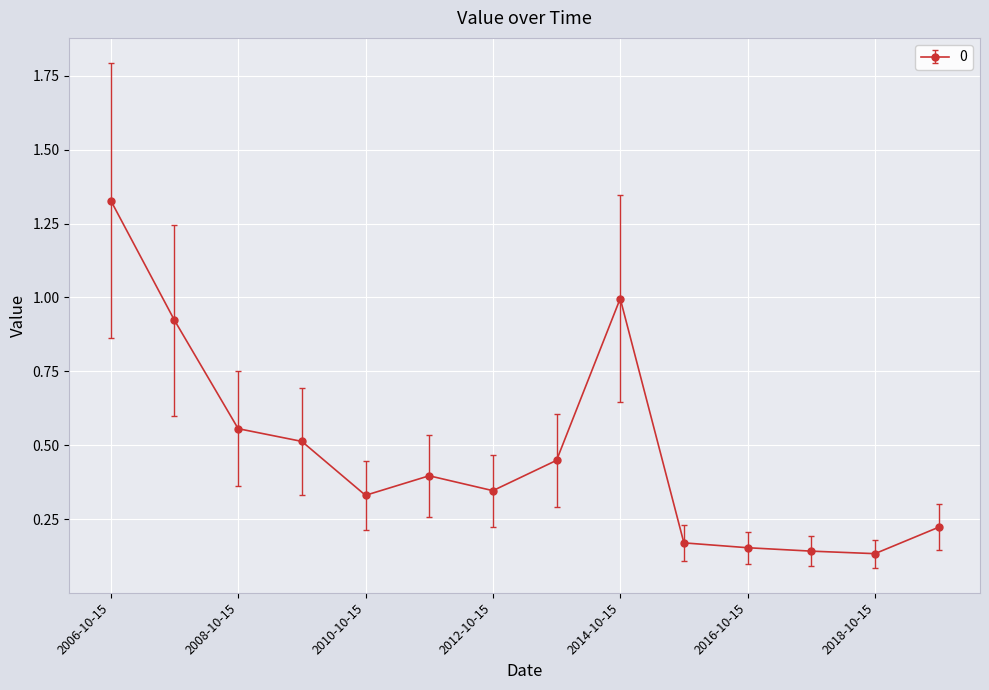

What is the sum of all values?

6.7